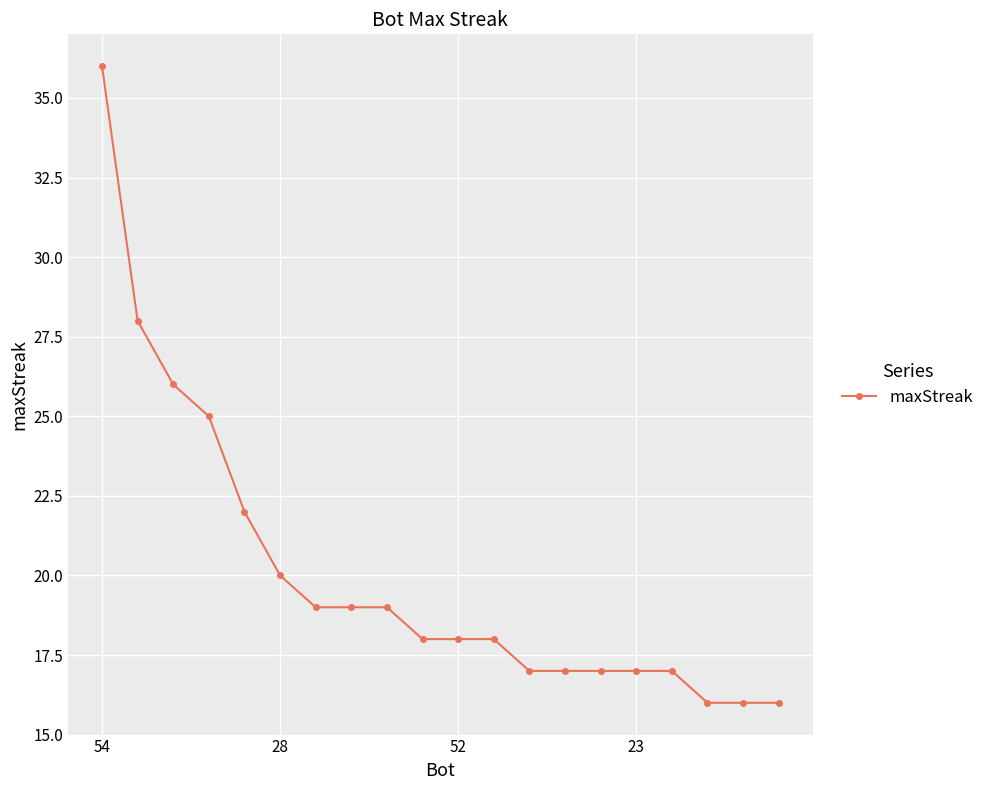

What is the minimum value shown in the chart?

16